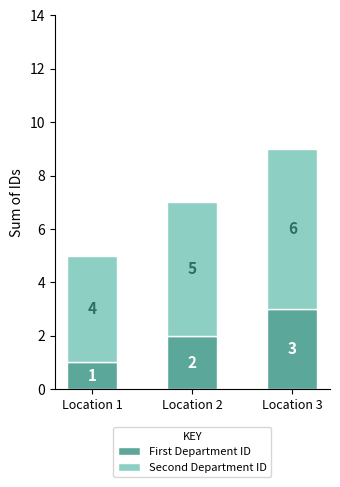

The value of First Department ID at Location 2 is 1. True or false?

False